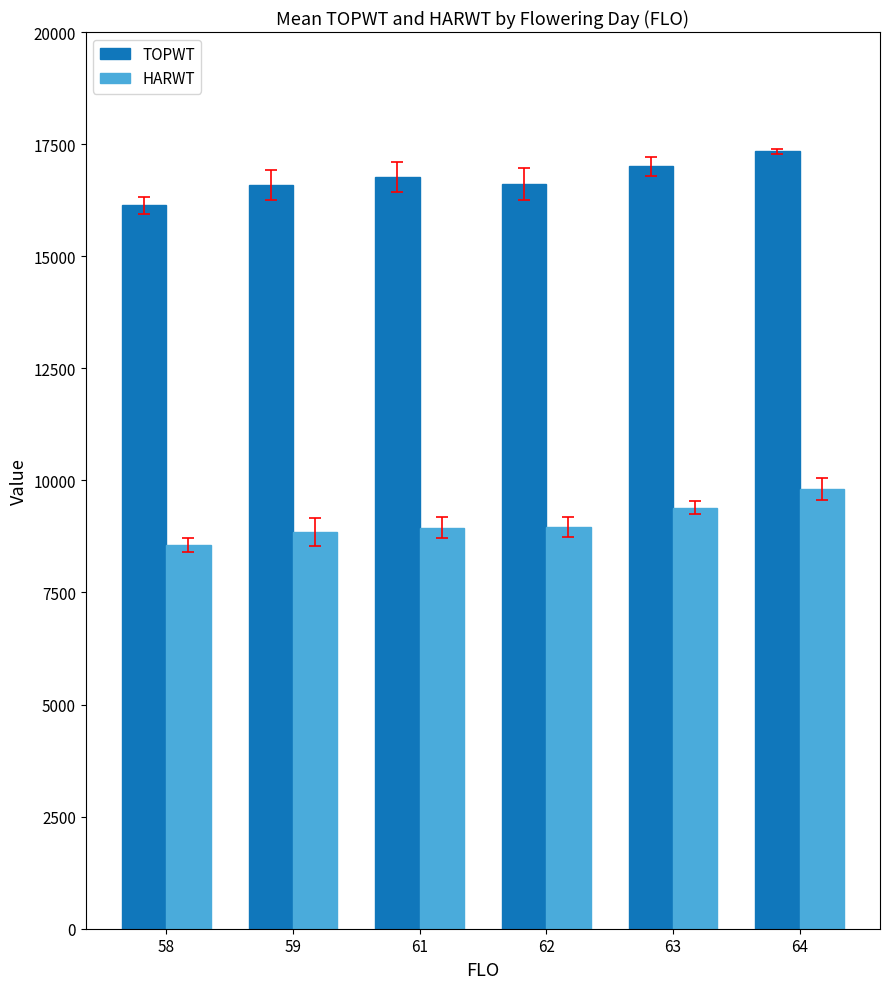

True or false: HARWT has a value of 9810.3 at 64.

True